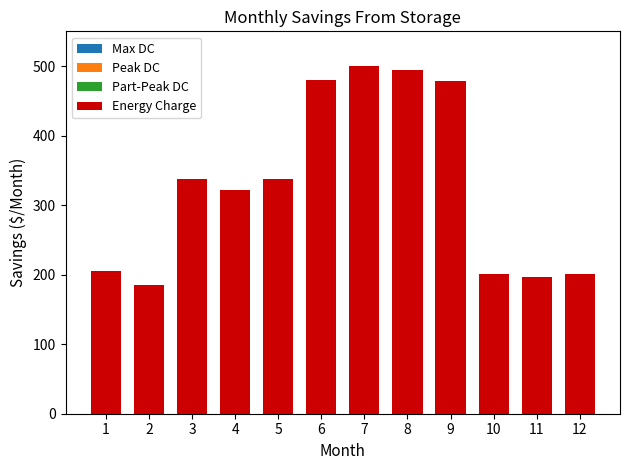

How many bars are there in total?

12